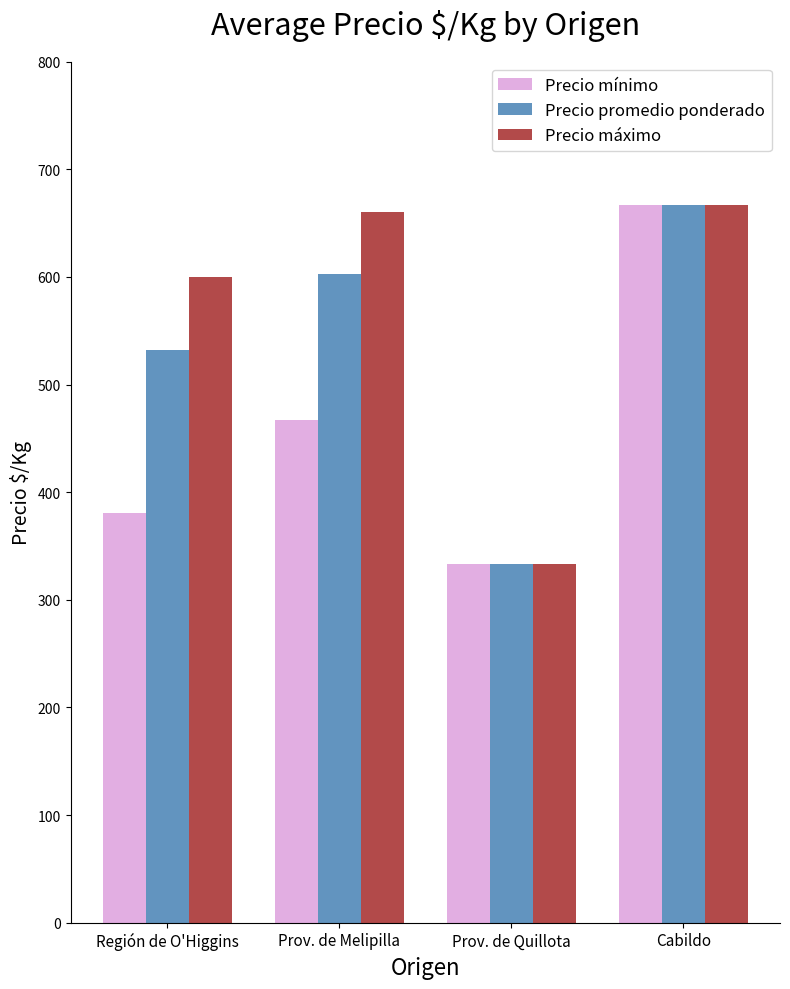

What is the difference between the Precio promedio ponderado values at Cabildo and Prov. de Melipilla?

64